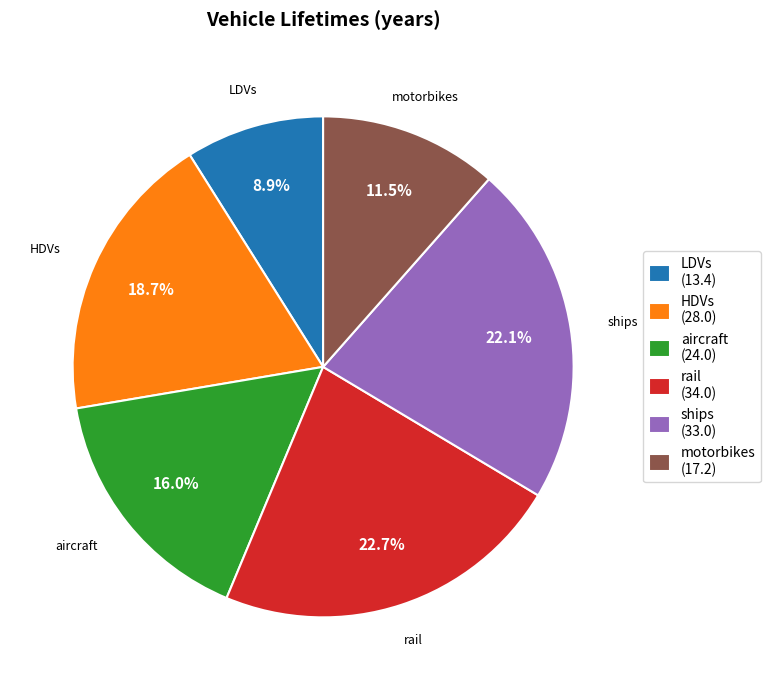

Is it true that ships is 22% of the pie?

True